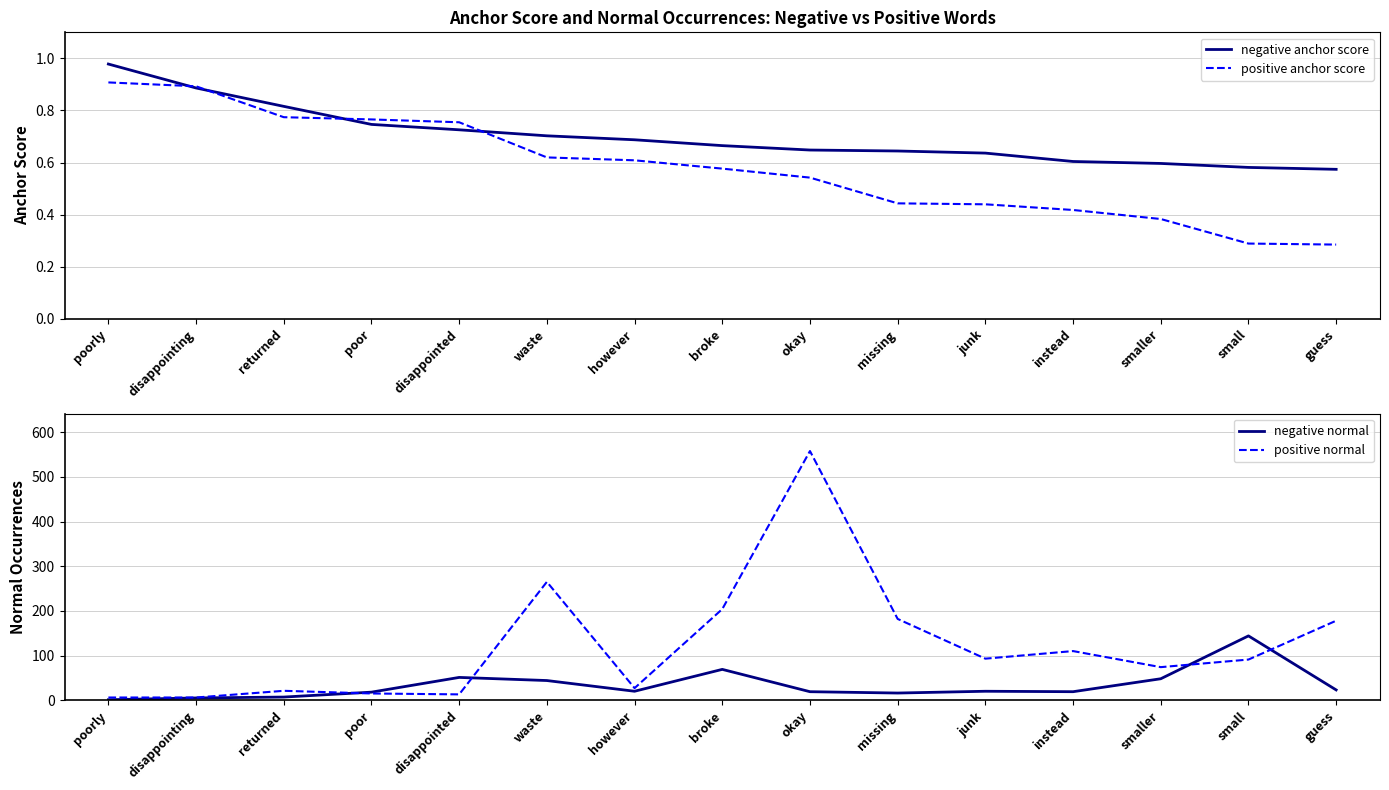

At how many categories does at least one series exceed 307?

1